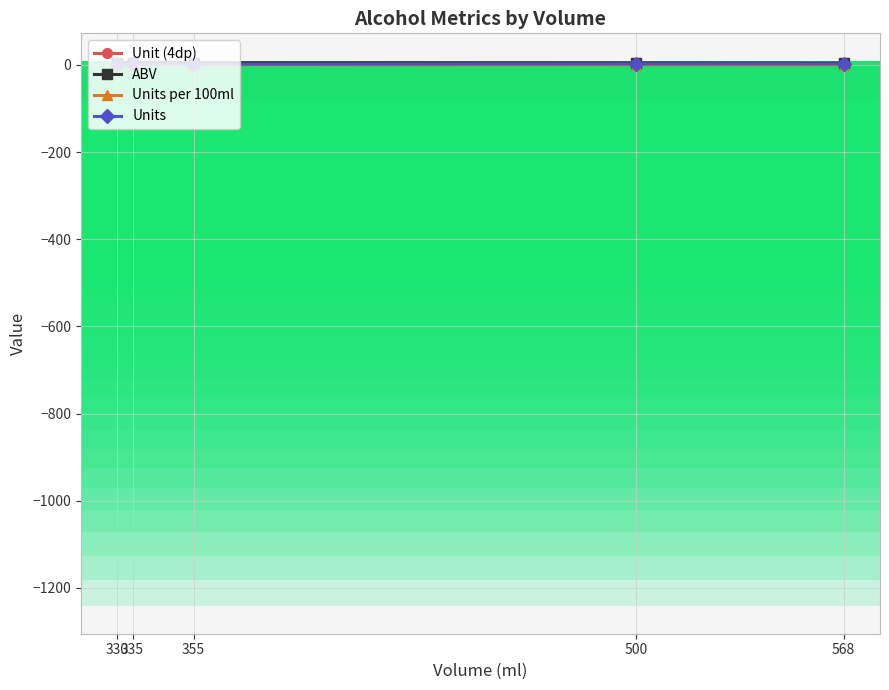

True or false: Units has more than 2 interior local peaks.

False